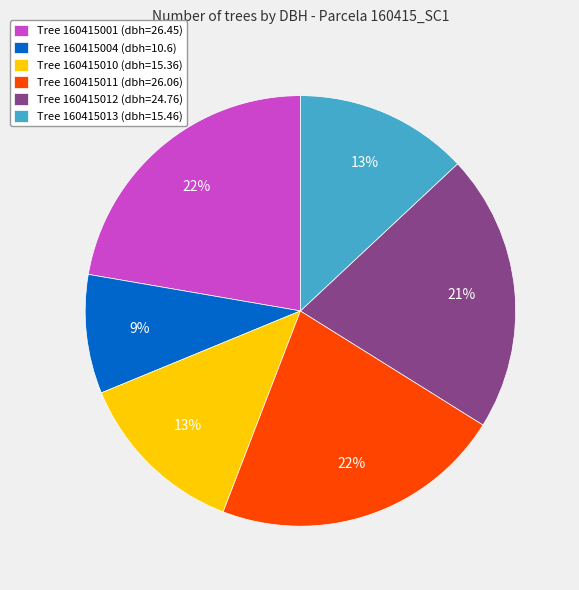

Combined, do Tree 160415012 (dbh=24.76) and Tree 160415013 (dbh=15.46) account for over 50%?

No